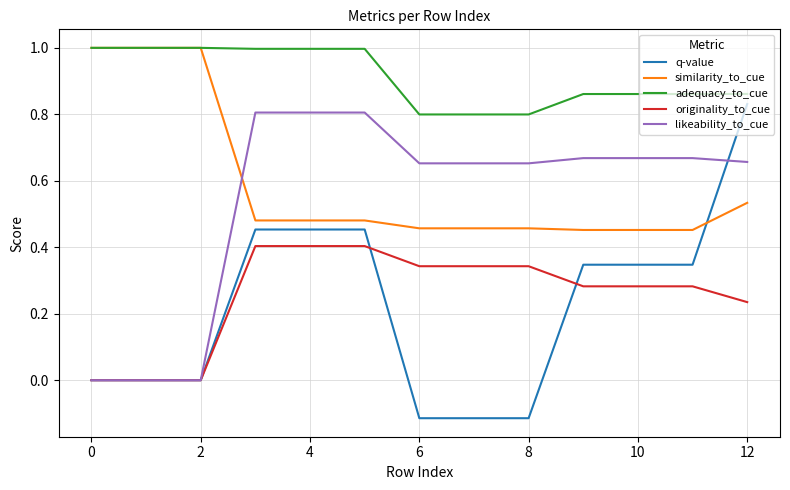

Which series has the largest range (max minus min)?

q-value